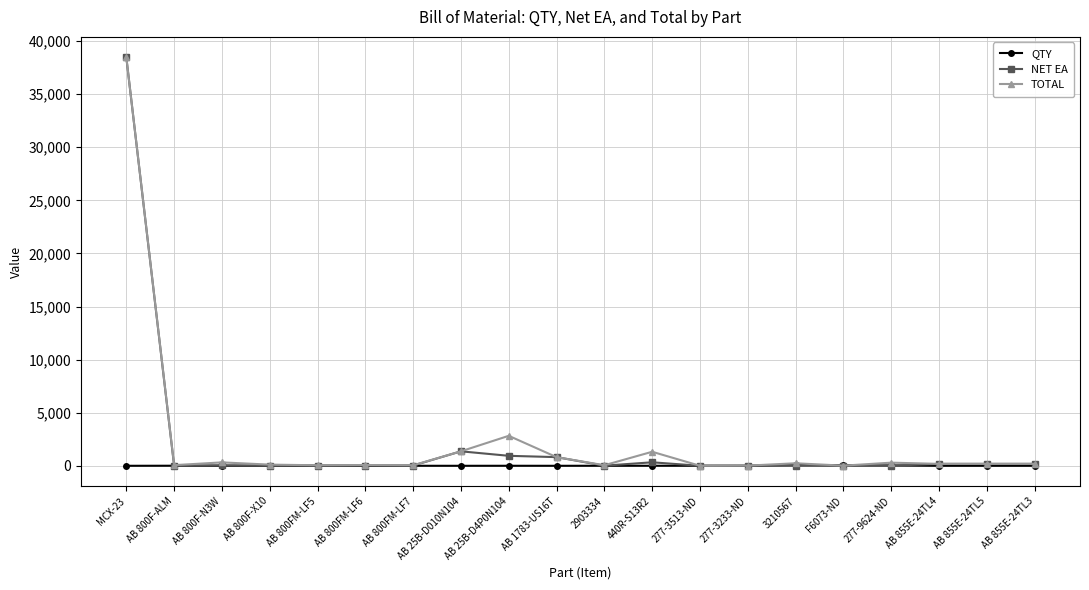

What is the label of the 3rd point from the right?

AB 855E-24TL4